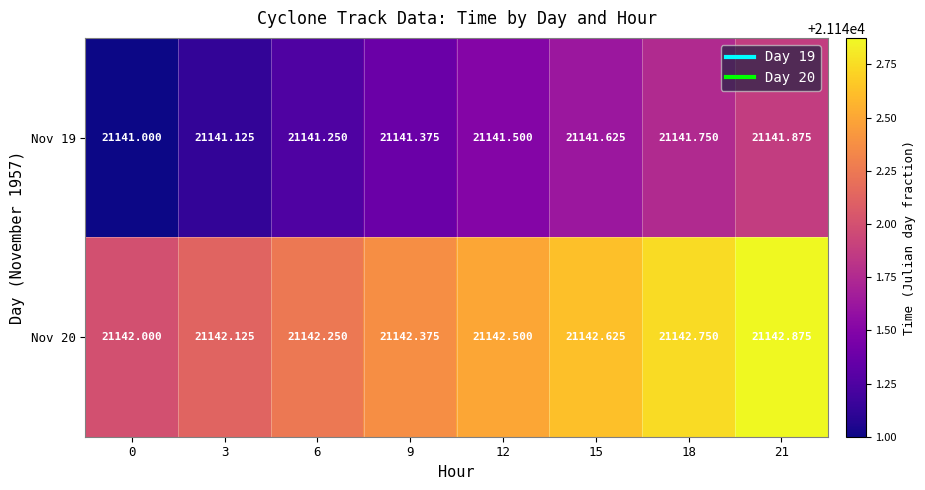

Is the value of Nov 20 at 15 greater than the value of Nov 19 at 0?

Yes